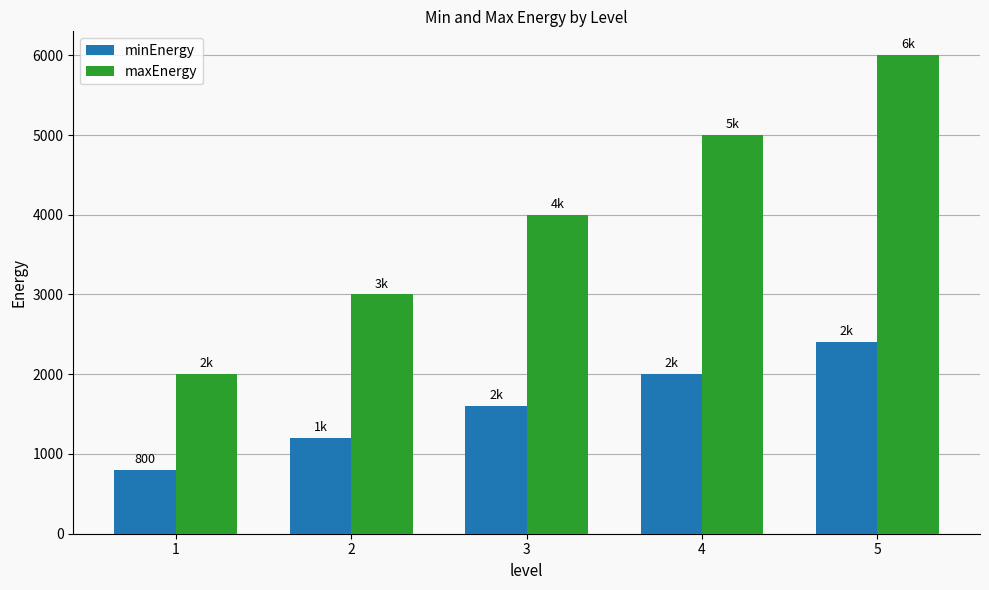

What is the value of the maxEnergy bar at the 1st from the left?

2000